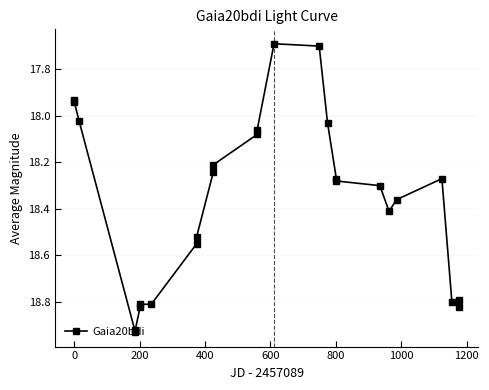

What is the difference between the second highest and minimum values?

1.2